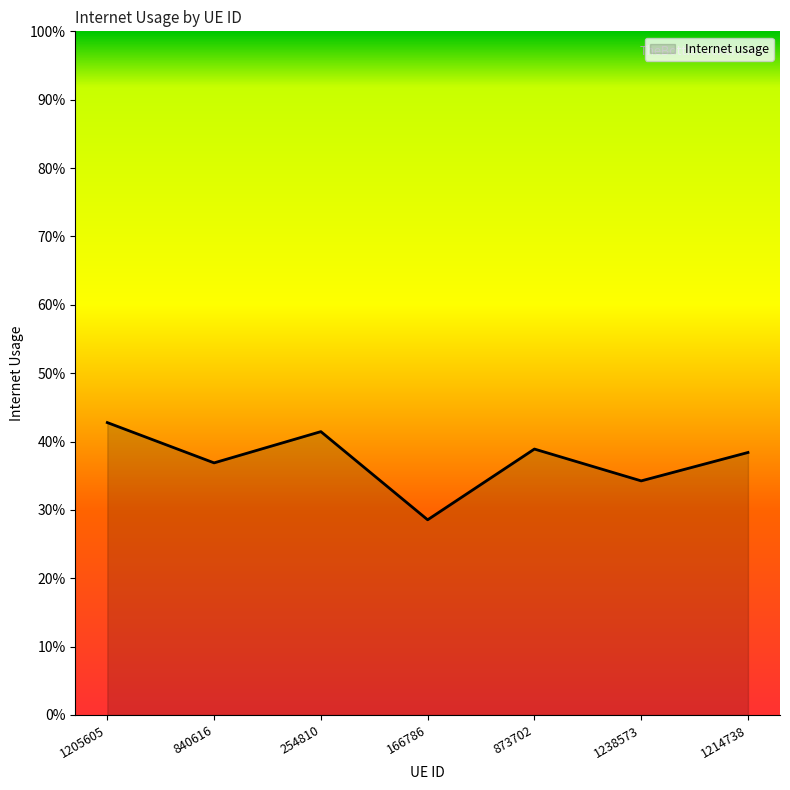

Reading left to right, list all the values displayed in this chart.

0.4	0.4	0.4	0.3	0.4	0.3	0.4